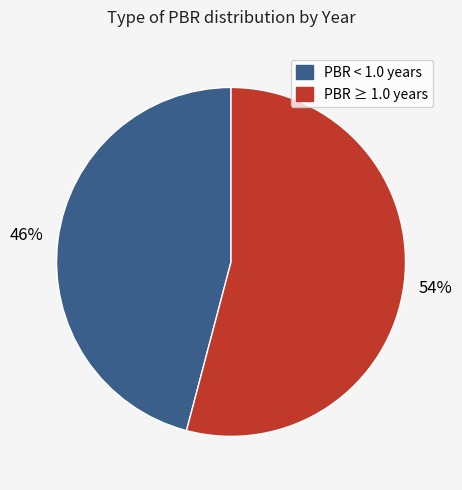

To the nearest percent, what is the difference between the PBR ≥ 1.0 years and PBR < 1.0 years slice percentages?

8%